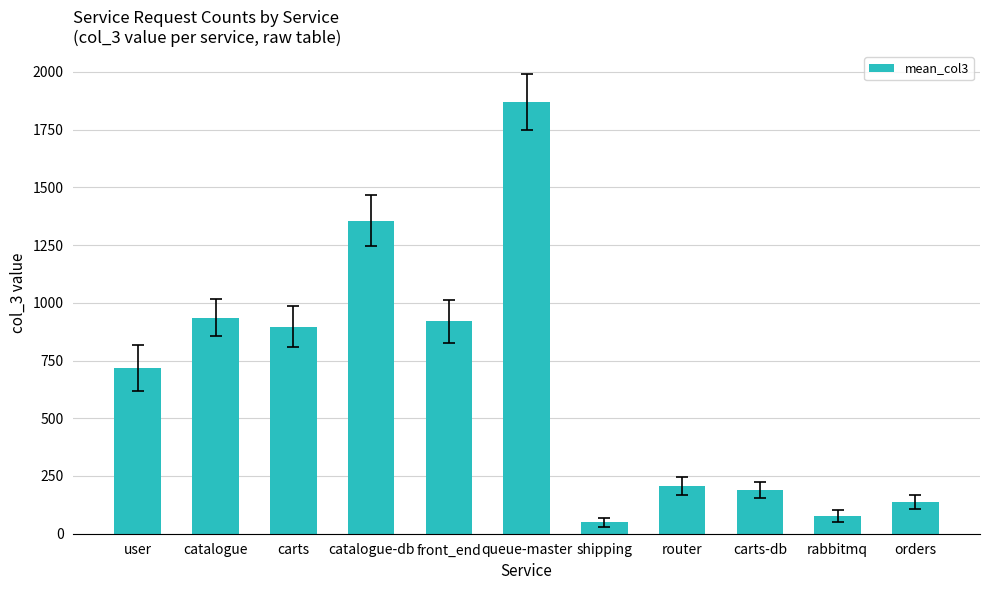

What is the label of the 4th bar from the right?

router